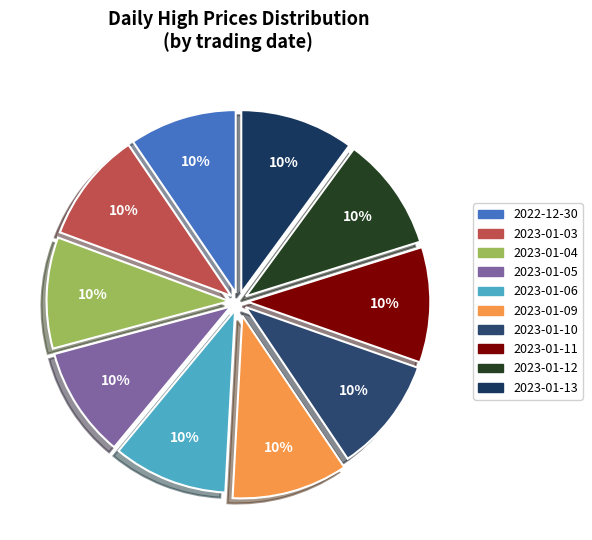

Is it true that 2023-01-13 is 1% of the pie?

False